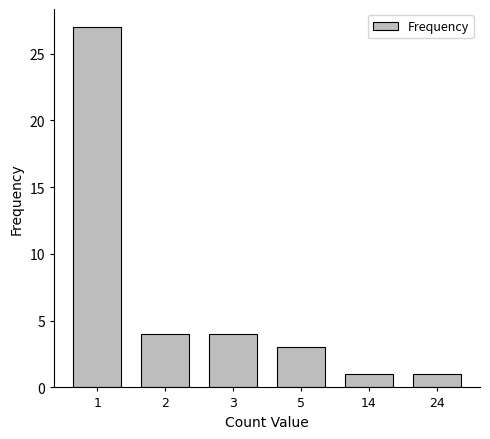

Approximately how many times larger is the value at 24 compared to 5?

0.3